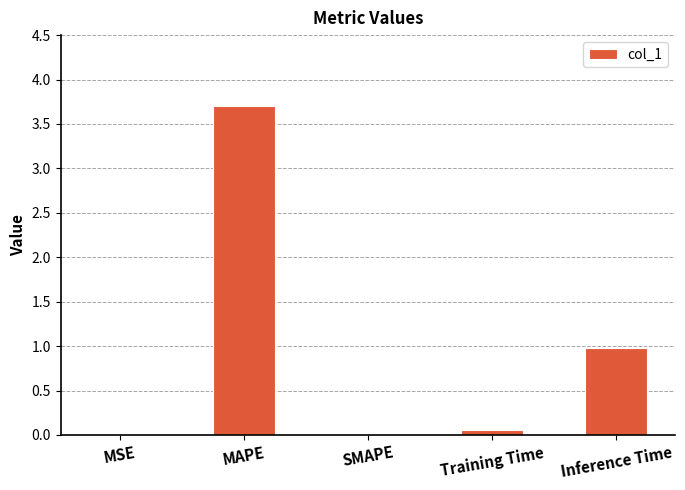

At which label is the value closest to 1?

Inference Time